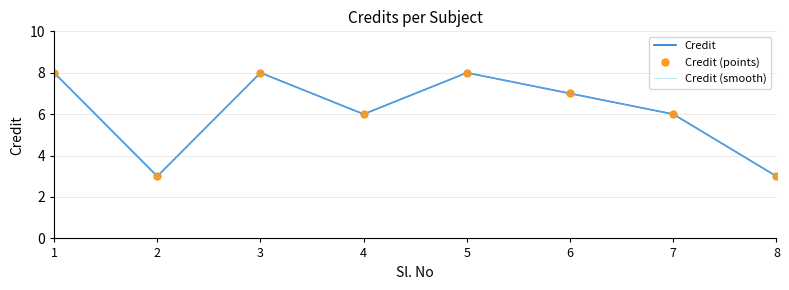

Reading left to right, list all the values displayed in this chart.

Credit: 1=8	2=3	3=8	4=6	5=8	6=7	7=6	8=3
Credit (points): 1=8	2=3	3=8	4=6	5=8	6=7	7=6	8=3
Credit (smooth): 1=8	2=3	3=8	4=6	5=8	6=7	7=6	8=3